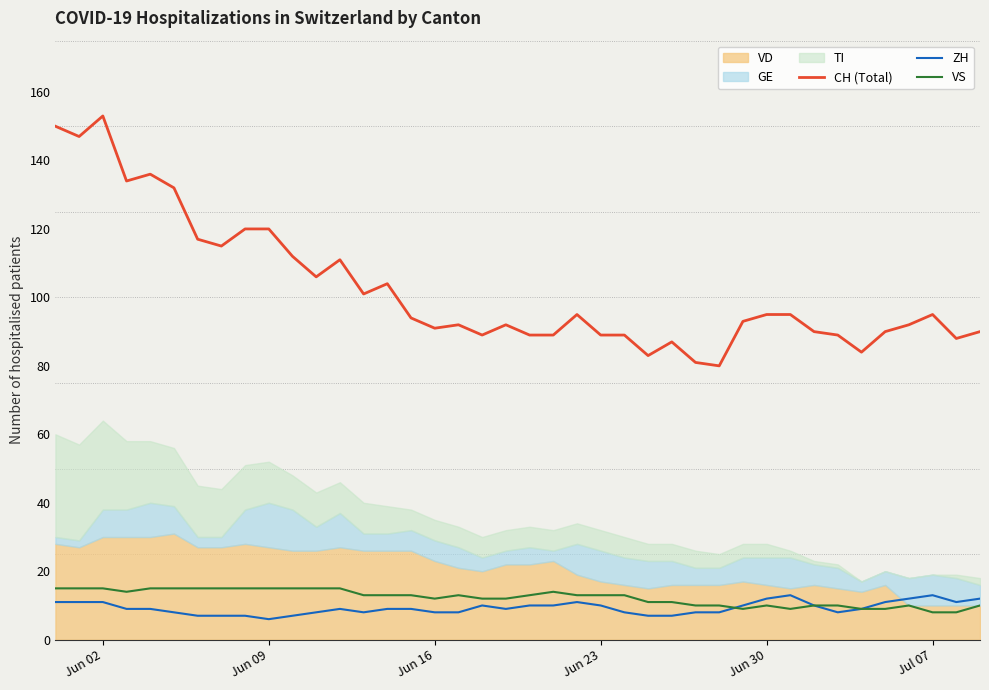

What is the greatest value displayed?

153